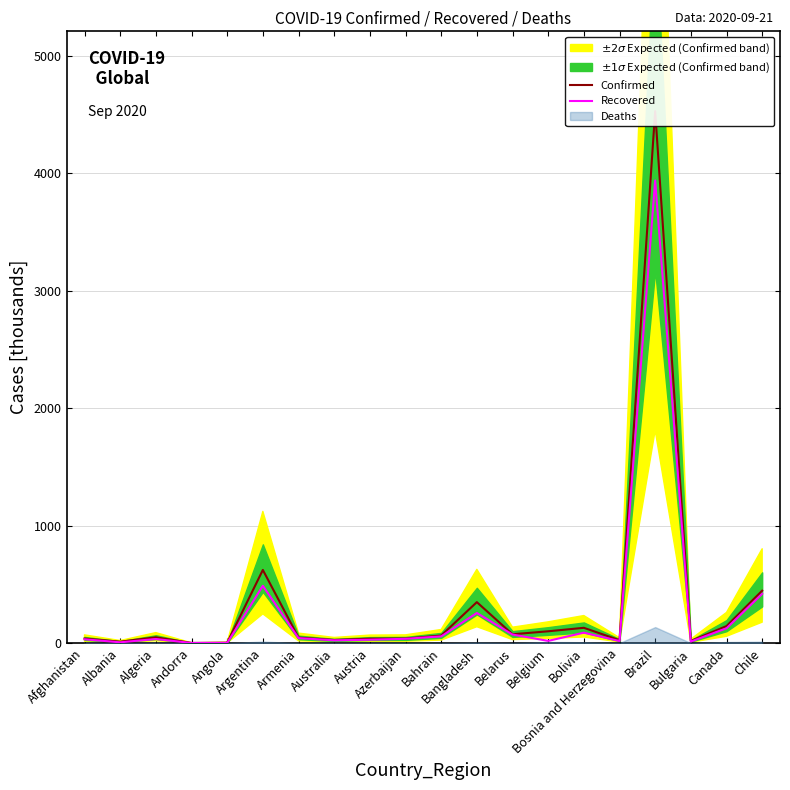

Reading left to right, extract all data points from this chart.

Confirmed: 39.0	12.4	49.8	1.6	3.9	622.9	47.4	26.9	38.1	39.2	64.5	348.9	75.5	100.7	130.5	25.4	4528.2	18.8	145.2	446.3
Recovered: 32.6	6.9	35.0	1.2	1.4	488.2	42.6	24.1	29.2	36.8	57.3	256.6	73.2	18.9	89.0	17.9	3937.9	13.6	126.3	419.7